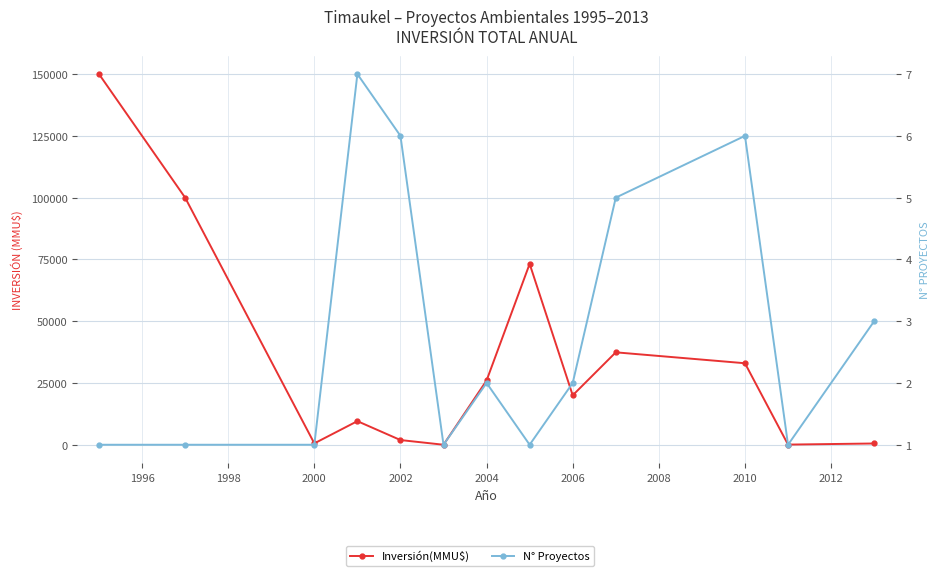

What is the value of the N° Proyectos point at the 7th from the left?

2